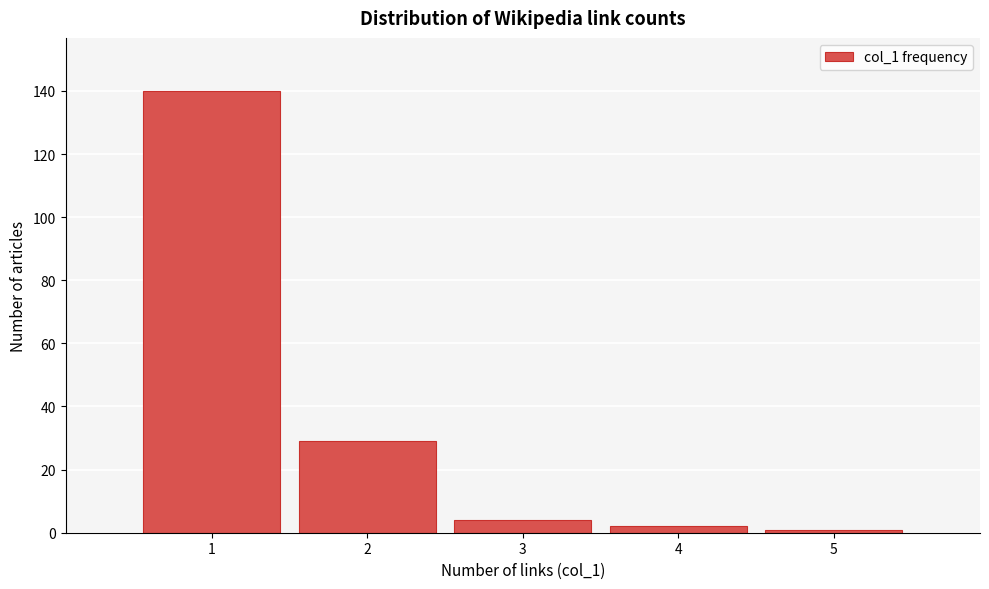

Reading right to left, transcribe all the data shown in this chart.

1	2	4	29	140